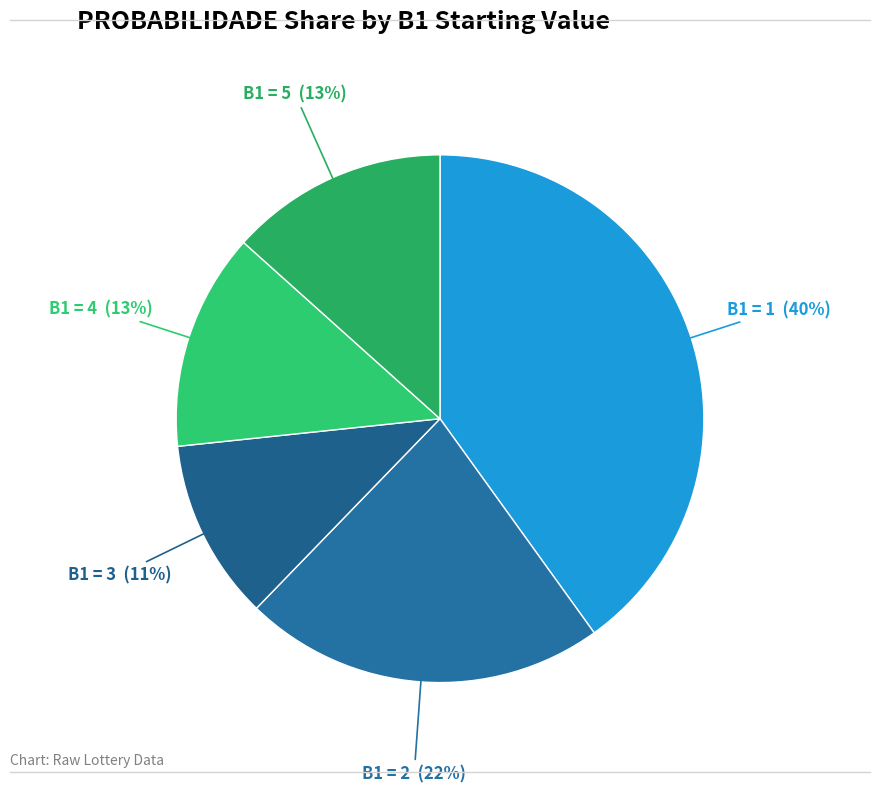

Count the number of slices in the pie.

5